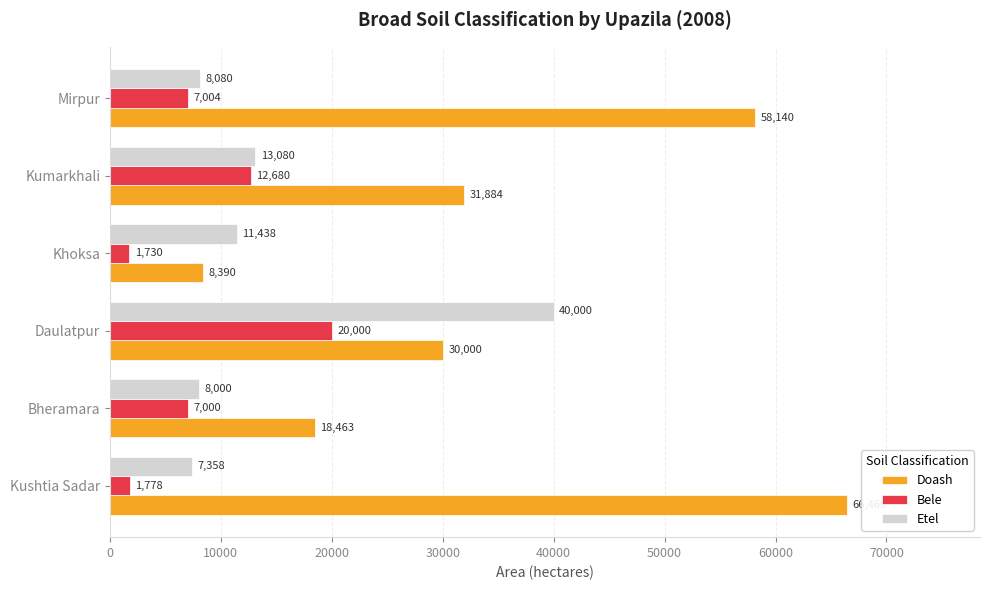

Between Bheramara and Kumarkhali, which series saw the biggest shift?

Doash